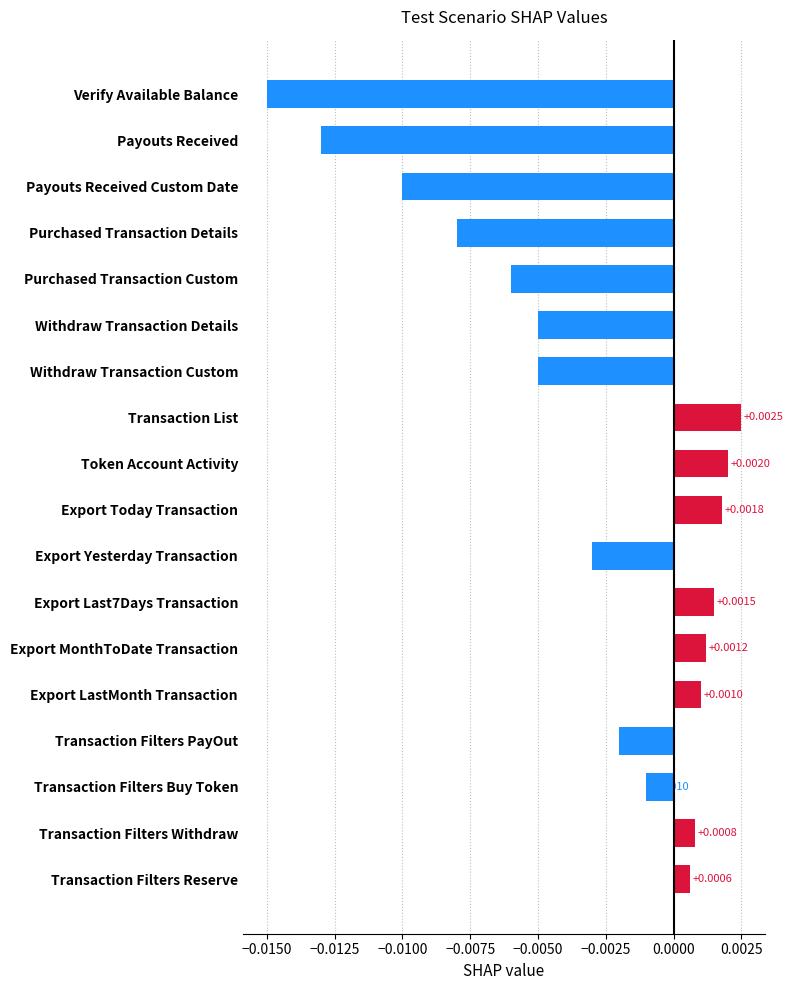

How many values are below zero?

10